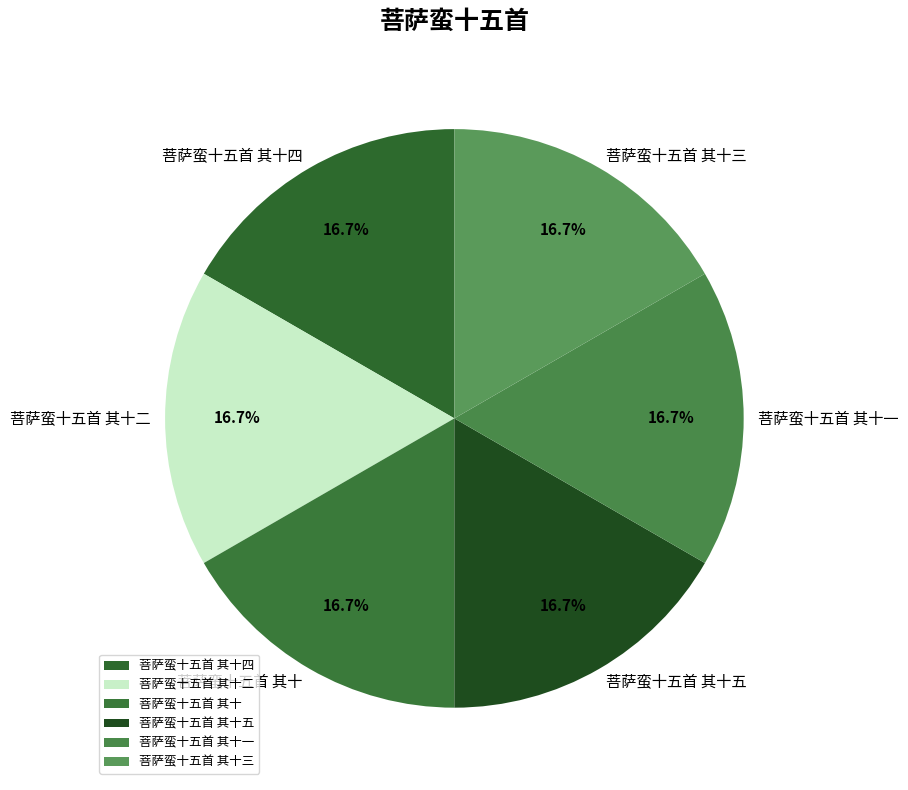

Count the number of slices in the pie.

6